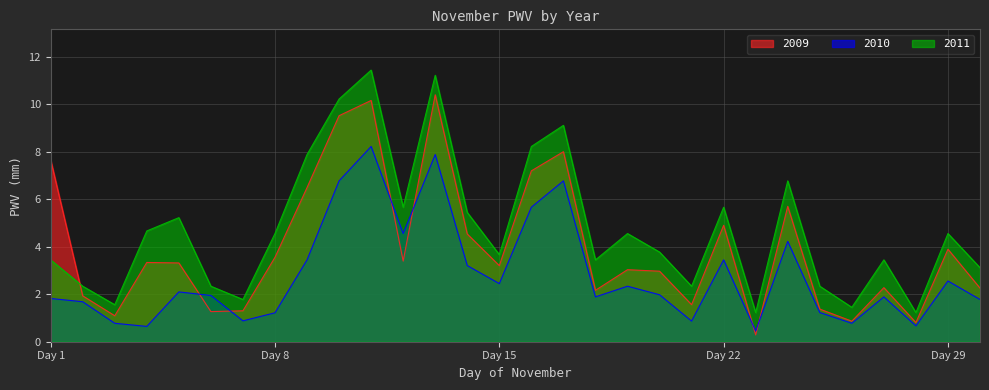

What is the difference between the second highest and minimum values in the 2009 series?

9.9